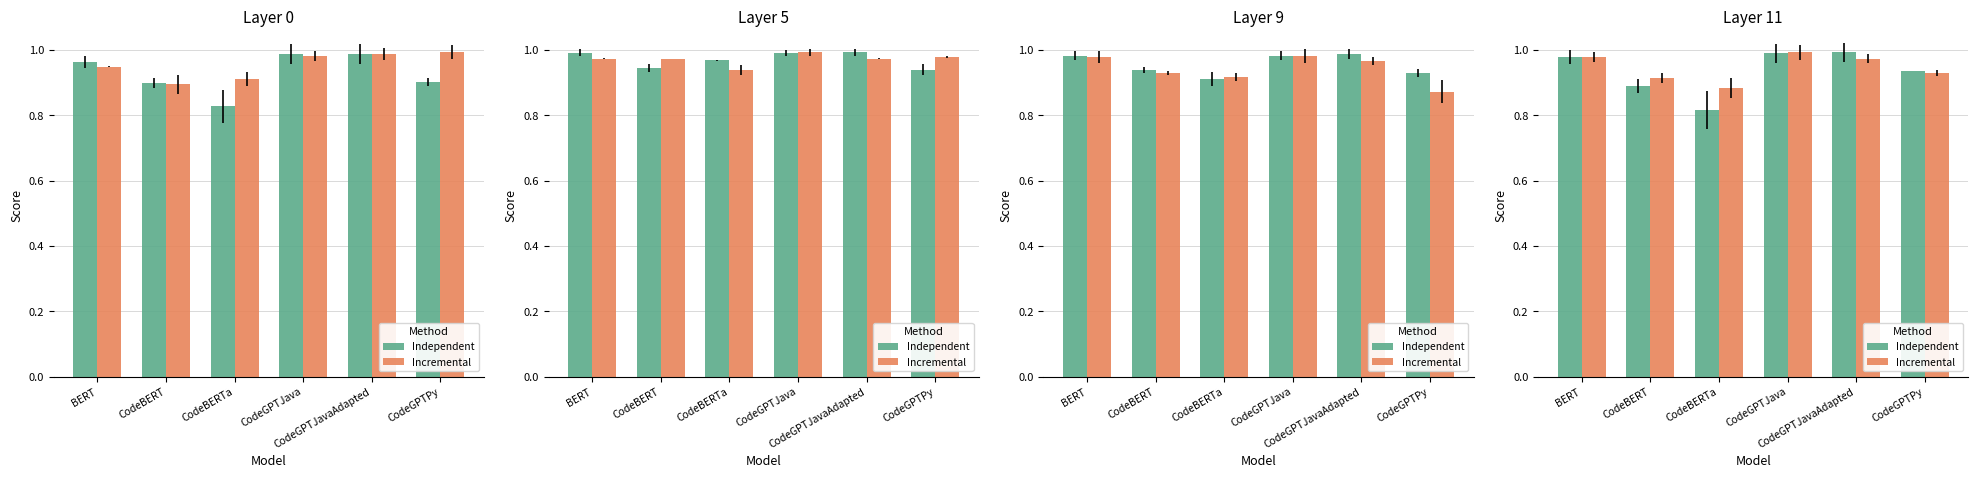

Where is Incremental nearest to the value 0?

CodeBERTa